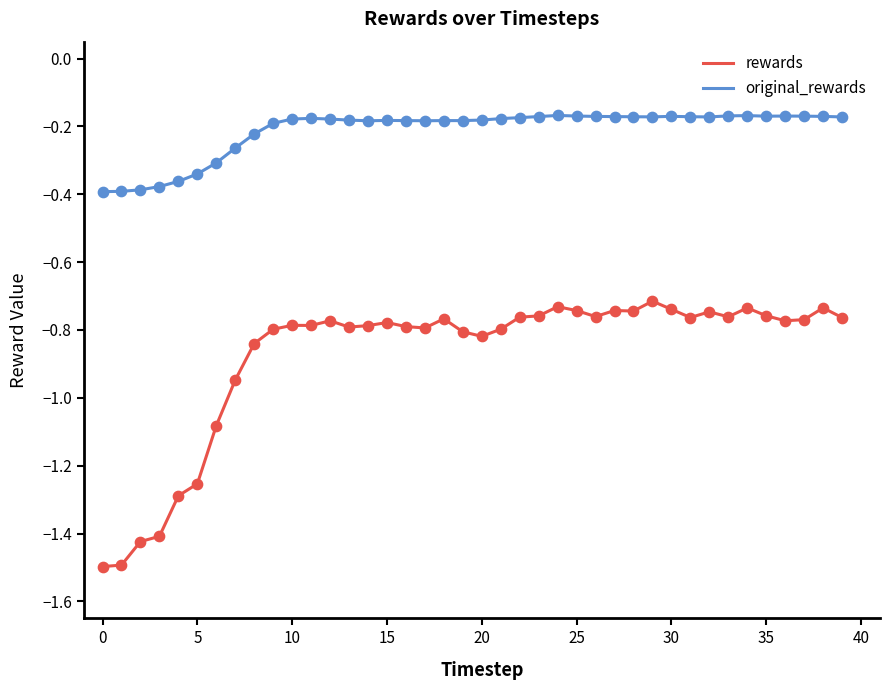

Which series has the largest total across all categories?

original_rewards